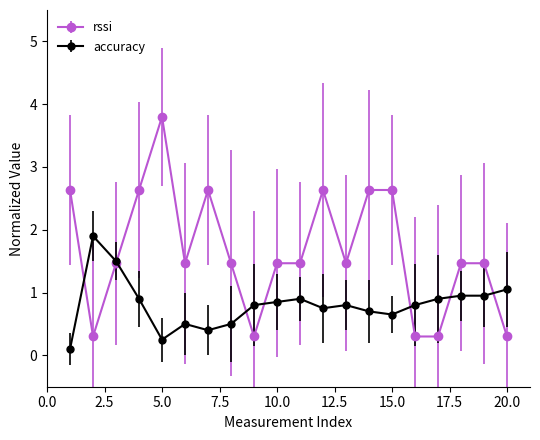

Which series has the largest range (max minus min)?

rssi